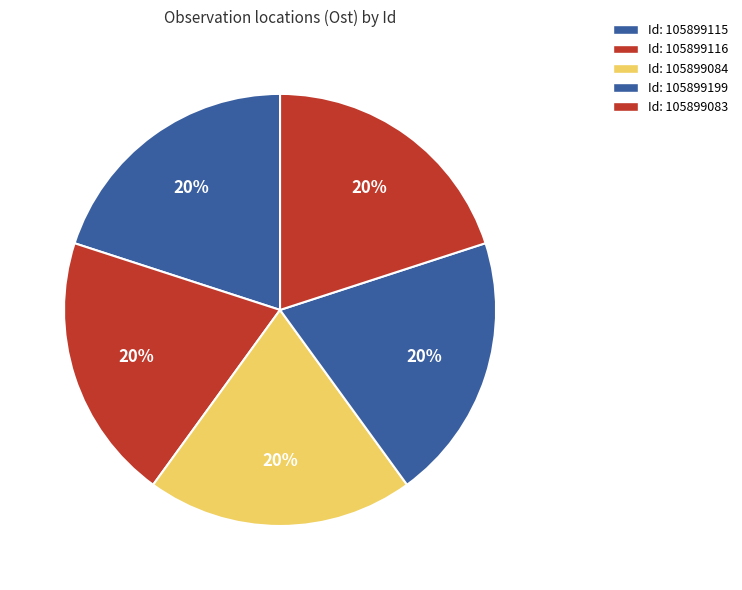

How many slices are in this pie chart?

5